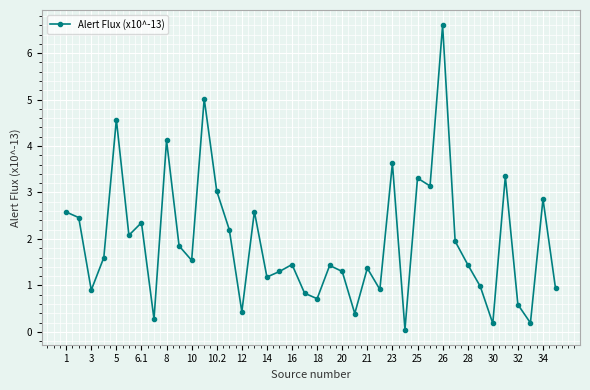

What is the value of the 21st point from the left?

0.7